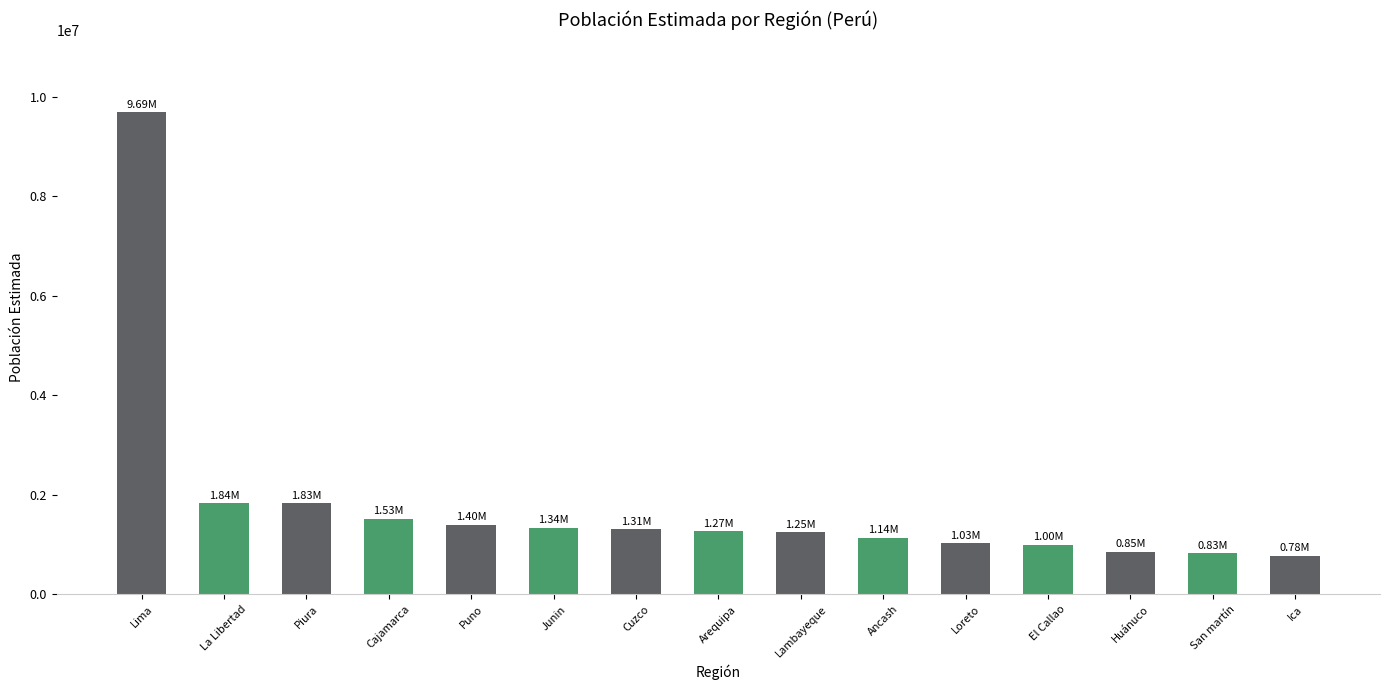

What is the label of the 8th bar from the left?

Arequipa